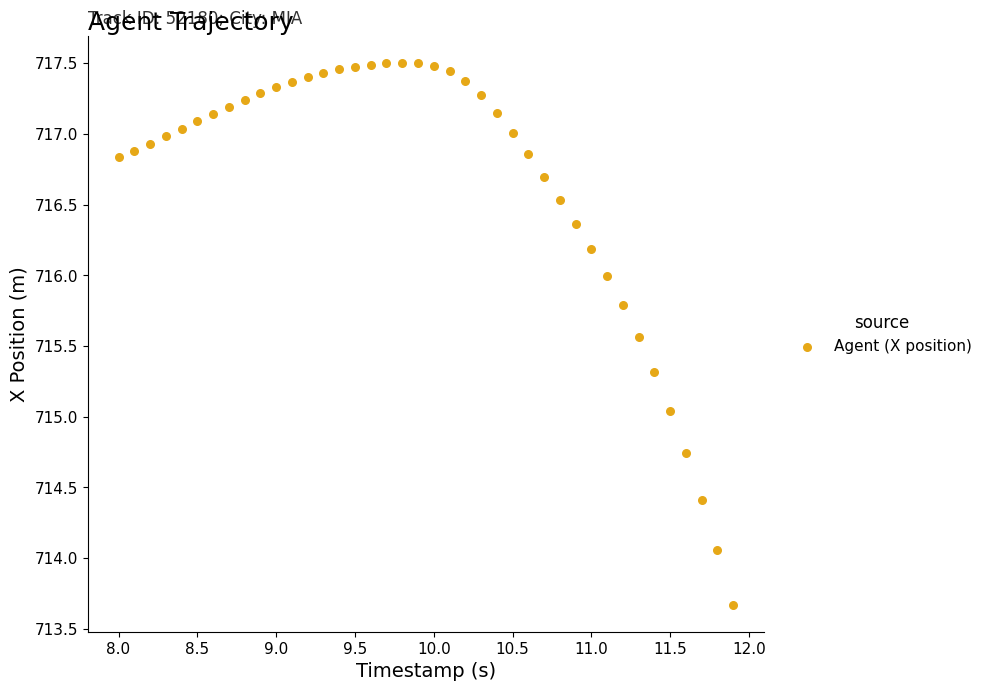

What is the range of X values (max minus min)?

3.9